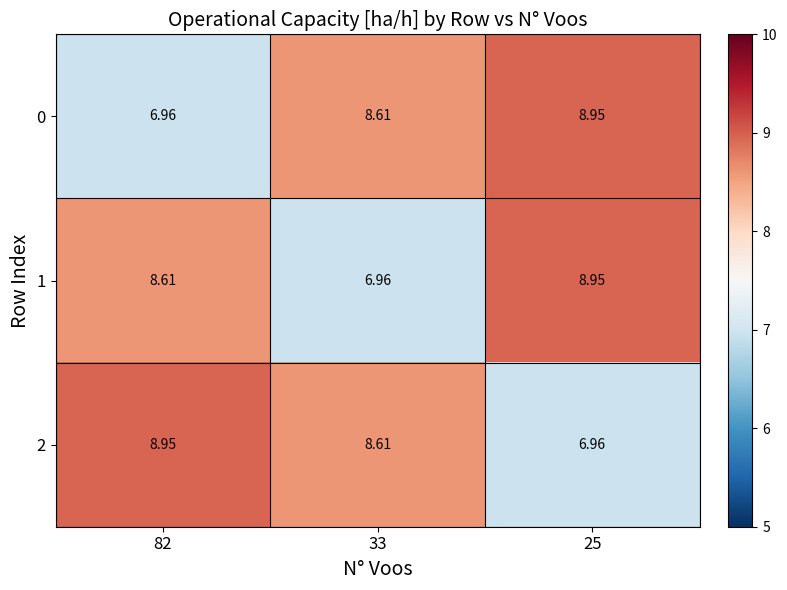

How many data points does each series have?

3